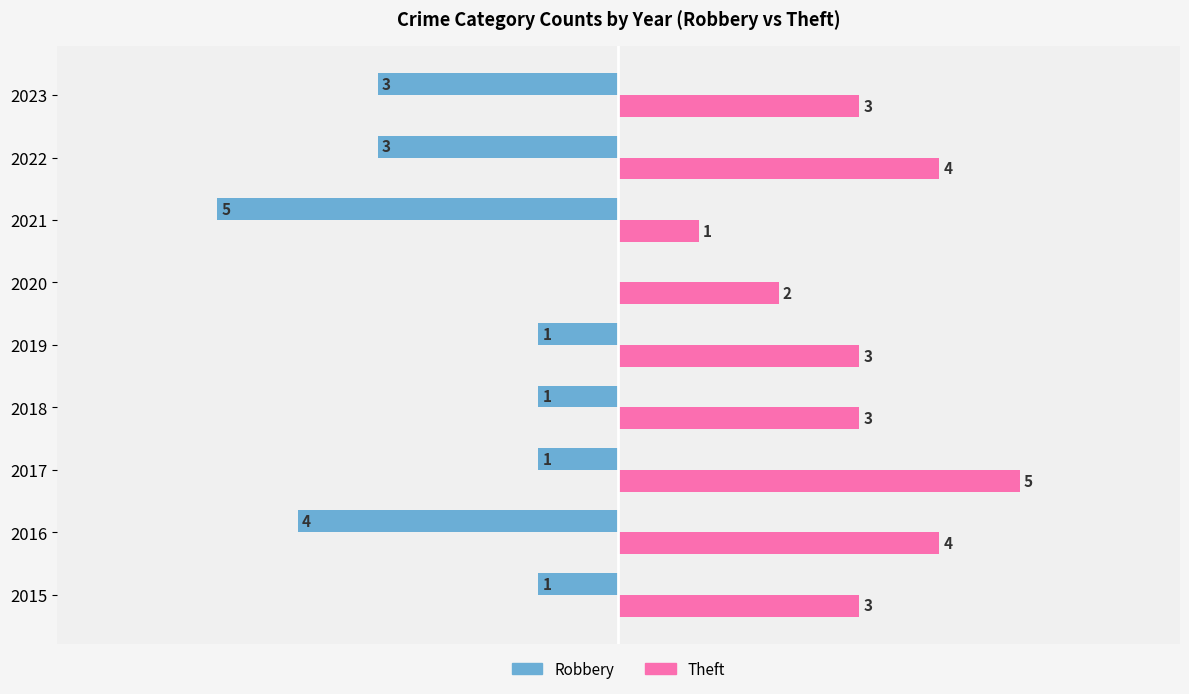

Which series has the largest total across all categories?

Theft